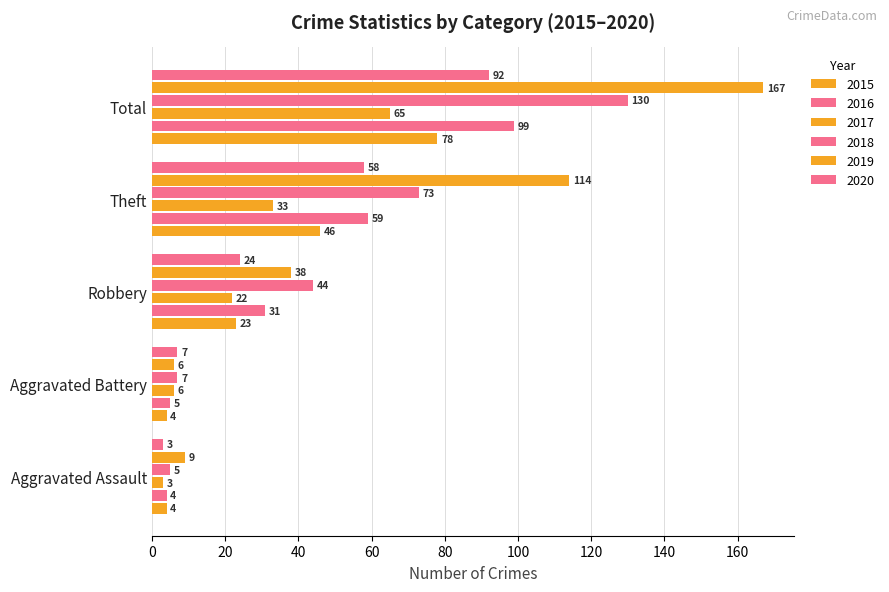

Which category has the lowest value in the 2016 series?

Aggravated Assault